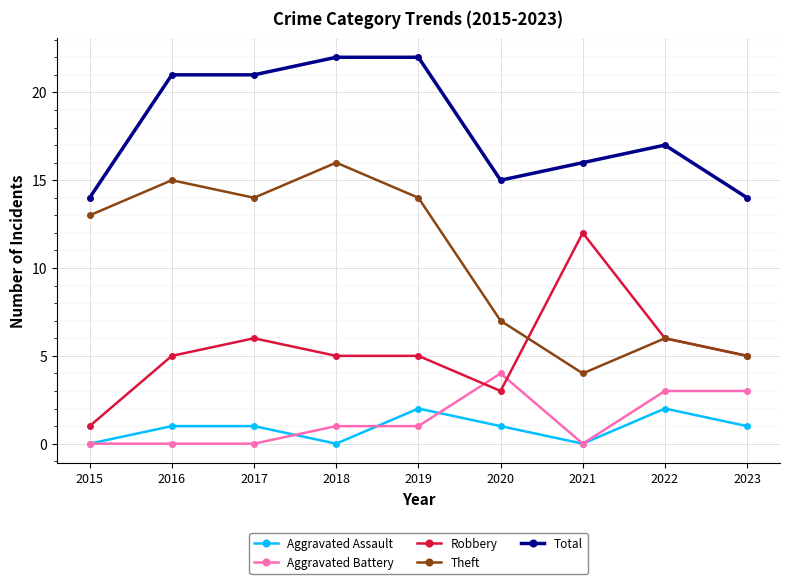

Reading left to right, transcribe all the data shown in this chart.

Aggravated Assault: 2015=0	2016=1	2017=1	2018=0	2019=2	2020=1	2021=0	2022=2	2023=1
Aggravated Battery: 2015=0	2016=0	2017=0	2018=1	2019=1	2020=4	2021=0	2022=3	2023=3
Robbery: 2015=1	2016=5	2017=6	2018=5	2019=5	2020=3	2021=12	2022=6	2023=5
Theft: 2015=13	2016=15	2017=14	2018=16	2019=14	2020=7	2021=4	2022=6	2023=5
Total: 2015=14	2016=21	2017=21	2018=22	2019=22	2020=15	2021=16	2022=17	2023=14